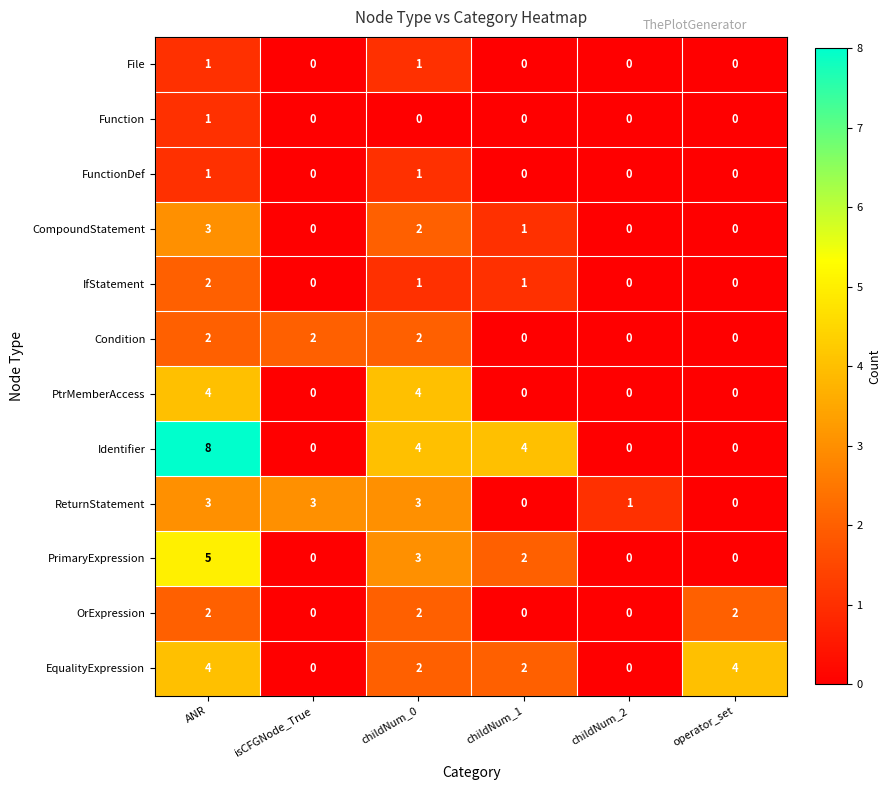

At how many categories does at least one series exceed 2?

5